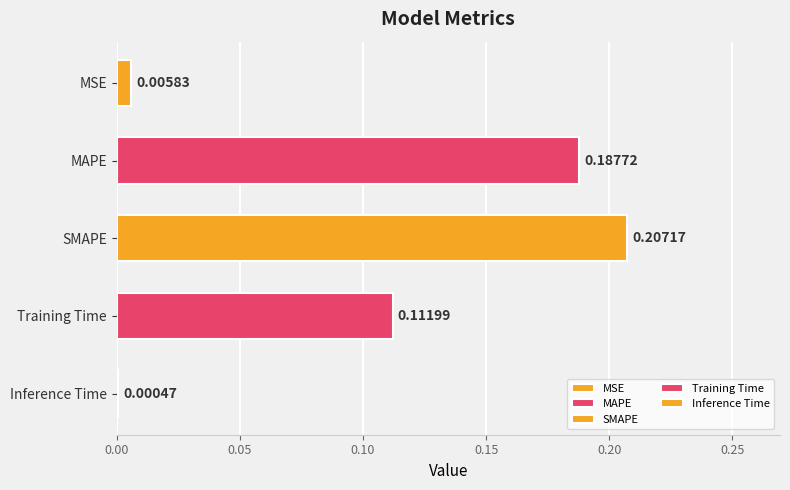

Is it true that the value at Training Time is 0.0?

False